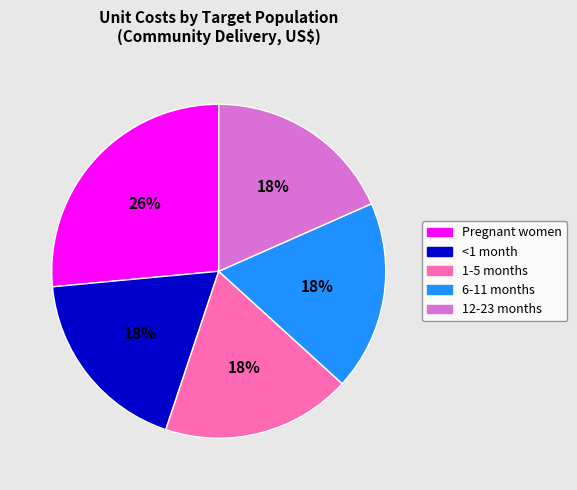

Is 12-23 months the majority of the pie?

No